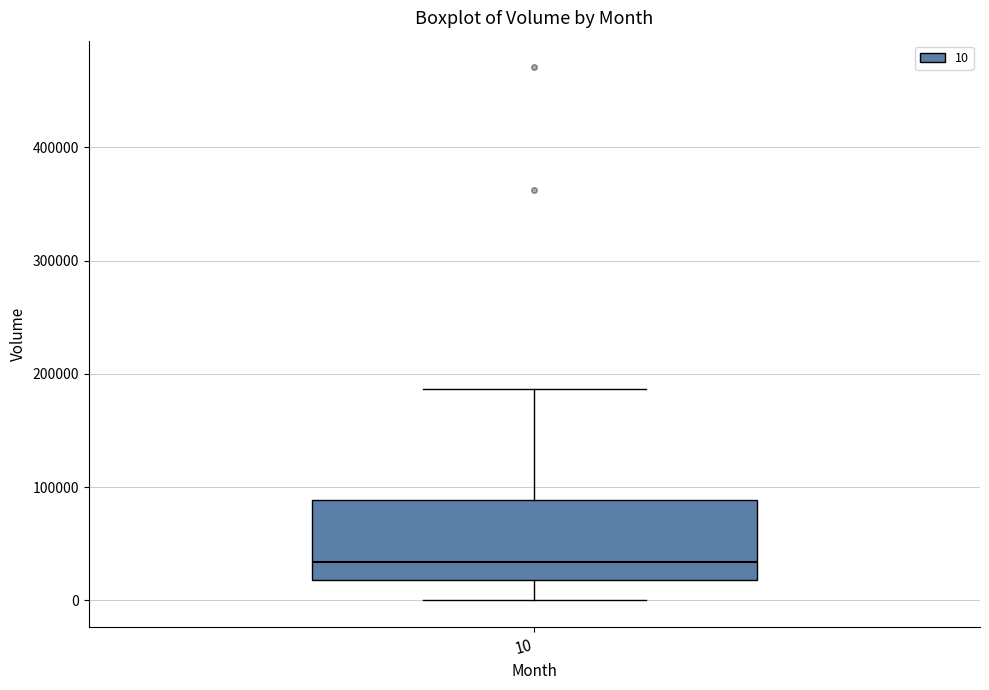

Where does the median line of the box at x = 10 sit on the y-axis? The values are not printed on the chart, so give them approximately, as read against the axis.

30000